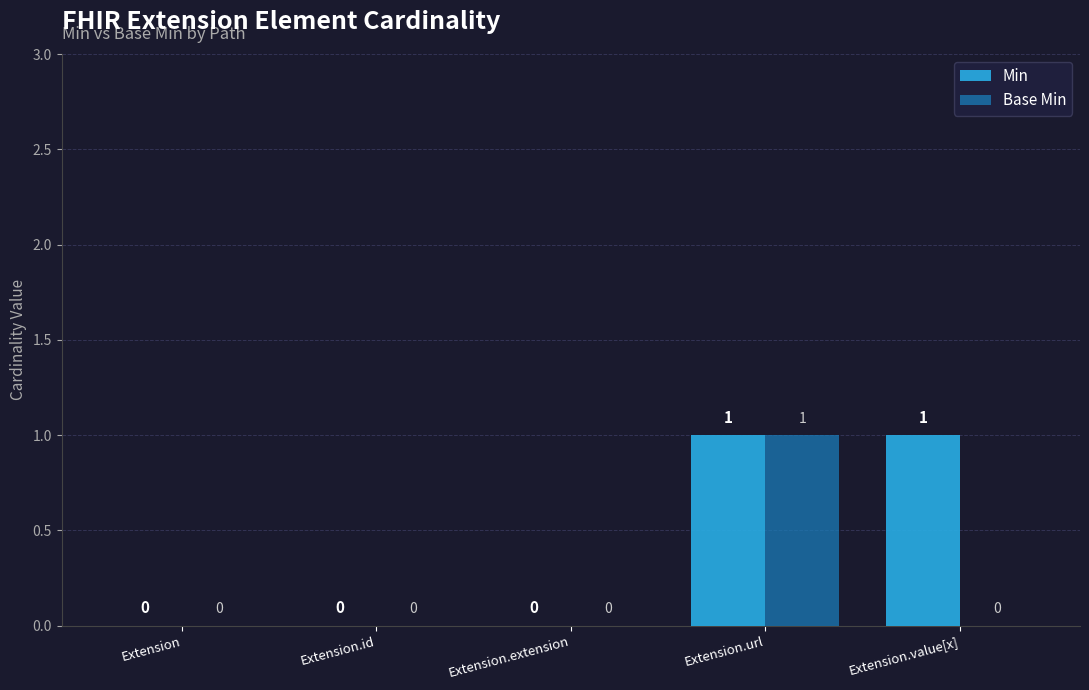

The Min series shows 1 at Extension.value[x]. True or false?

True